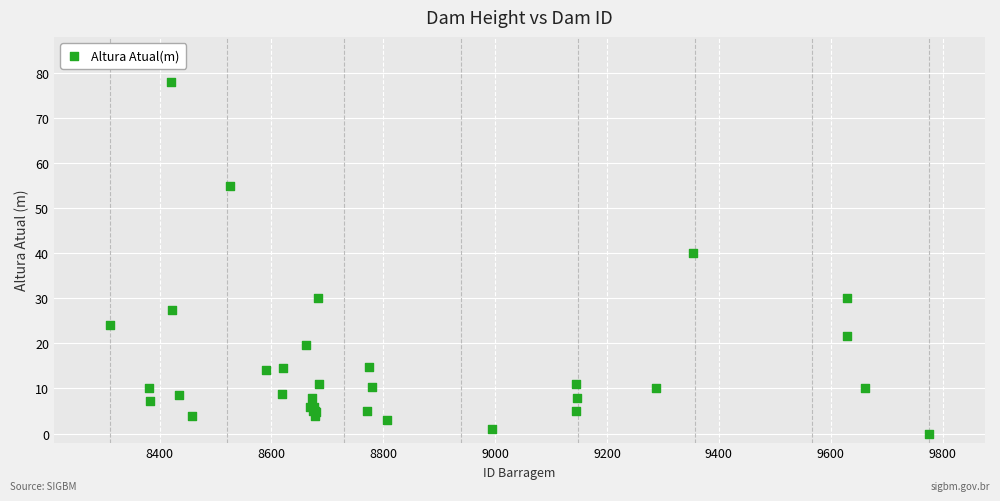

What Y value in the scatter plot is closest to 39?

40.0